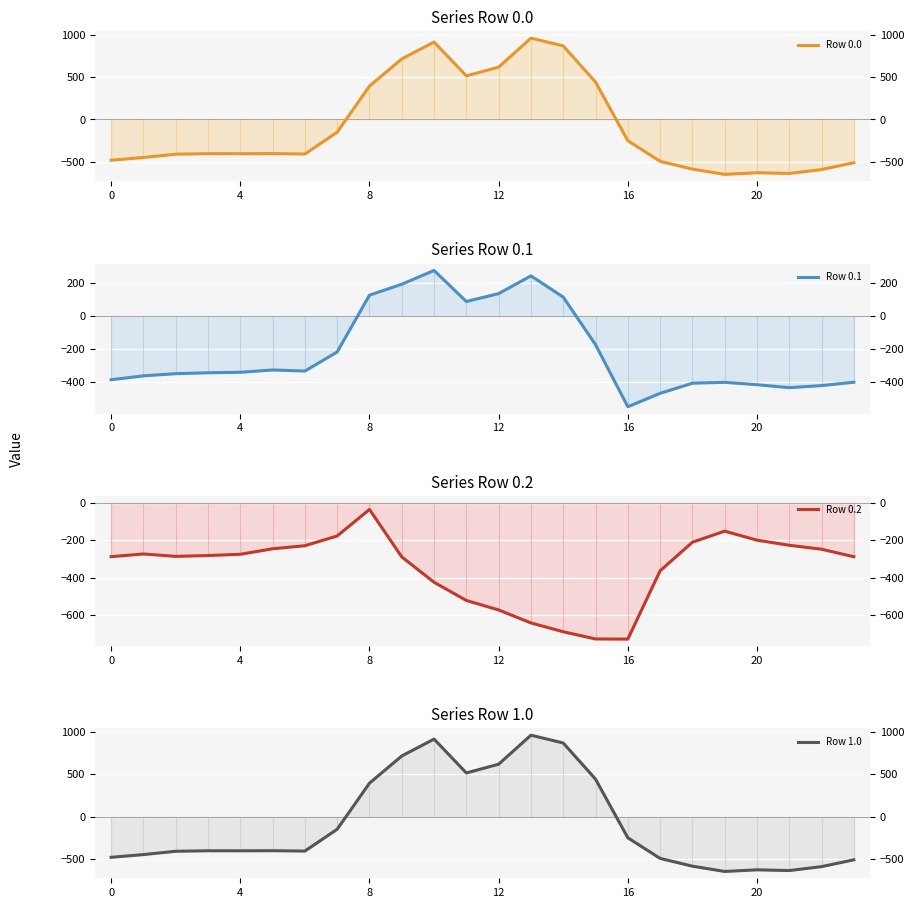

What are all the series names shown in the legend?

Row 0.0, Row 0.1, Row 0.2, Row 1.0